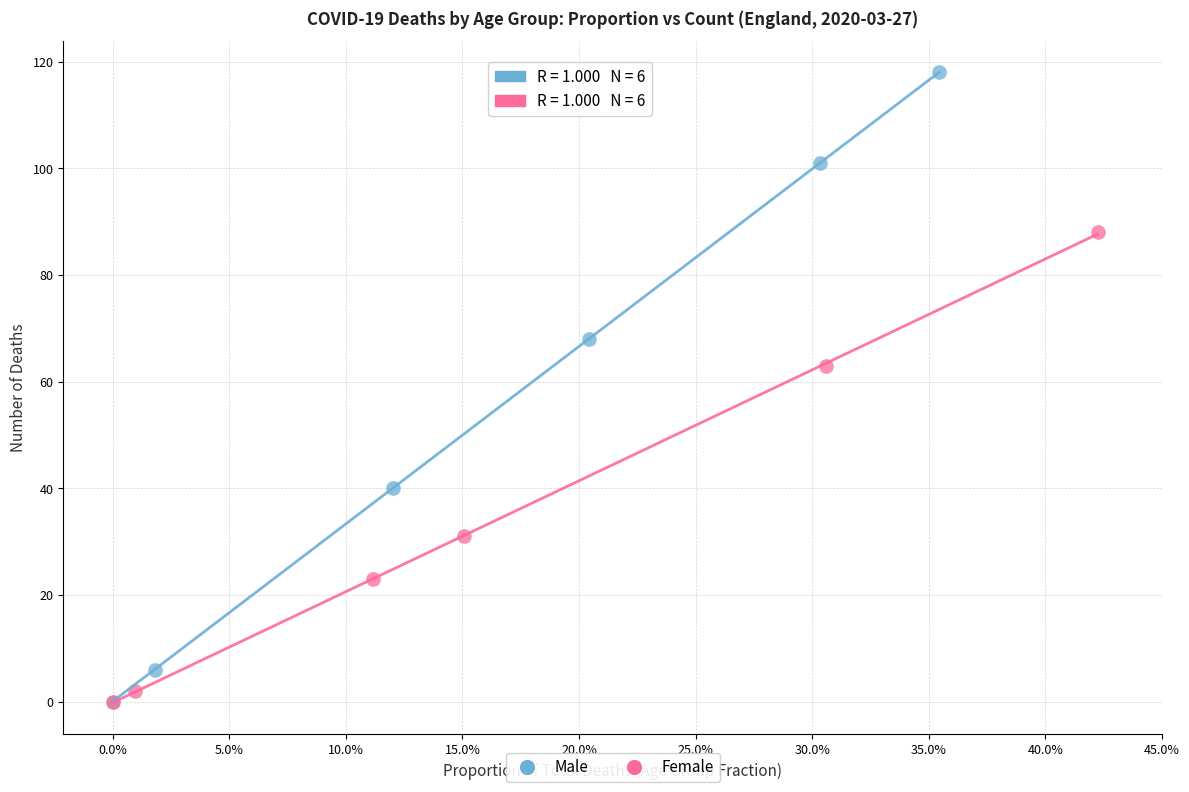

Which series has the widest spread of Y values?

Male